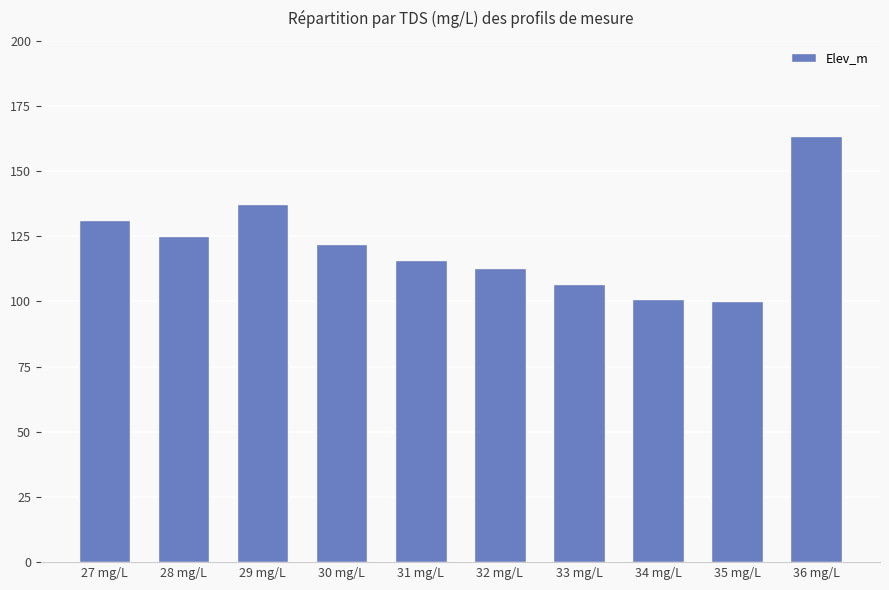

How many data points are less than 121?

5